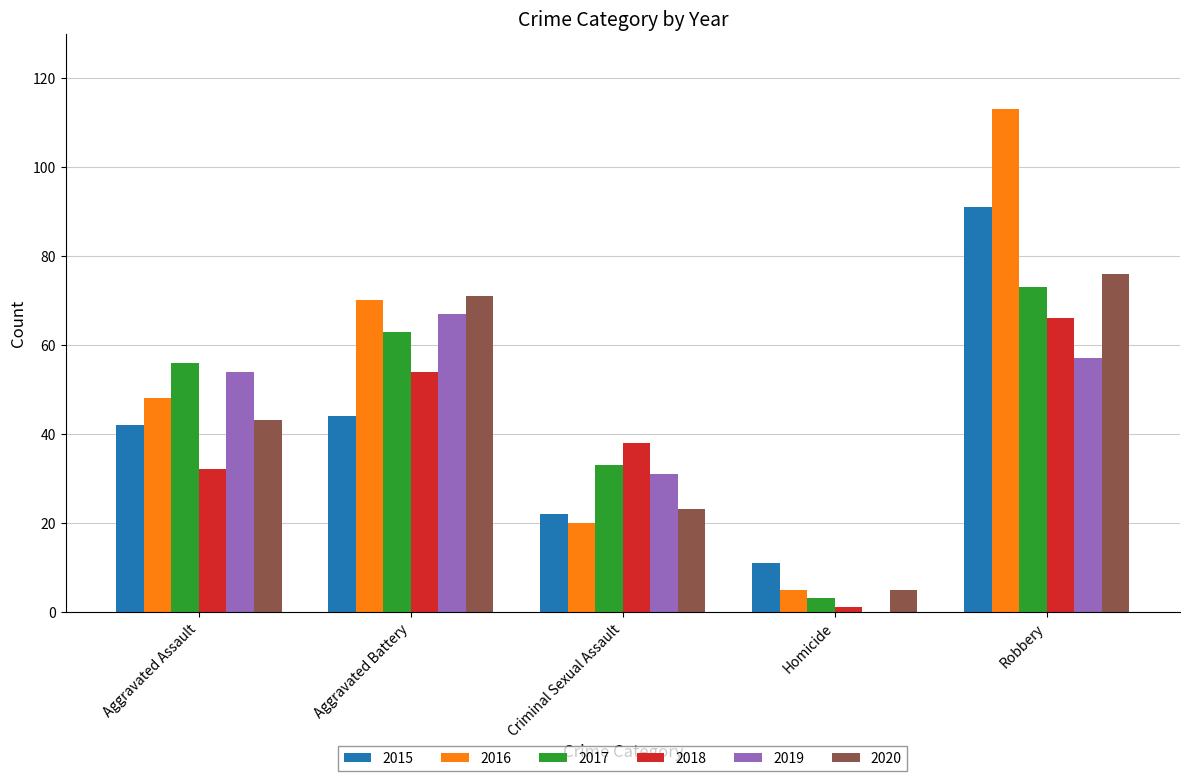

True or false: 2017 has a value of 24 at Aggravated Battery.

False